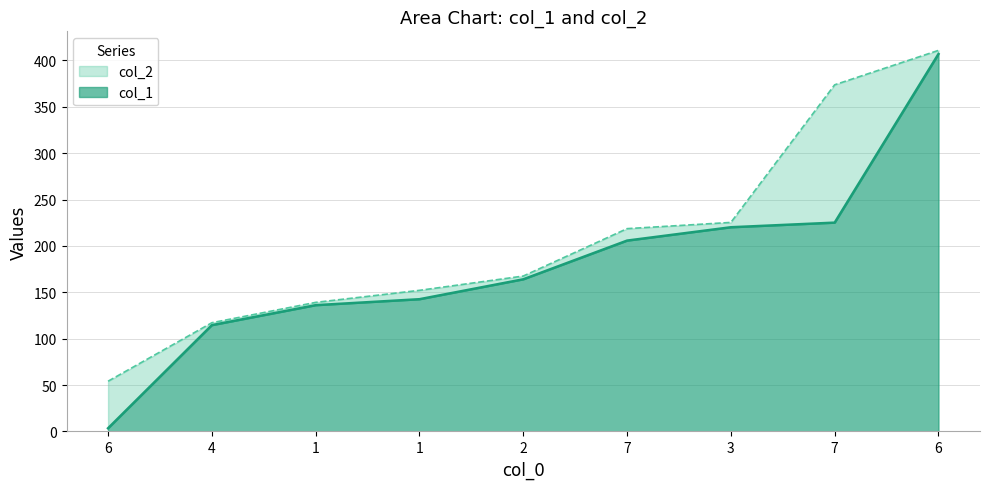

List the labels in order of col_2 value, largest first.

6, 7, 3, 7, 2, 1, 1, 4, 6